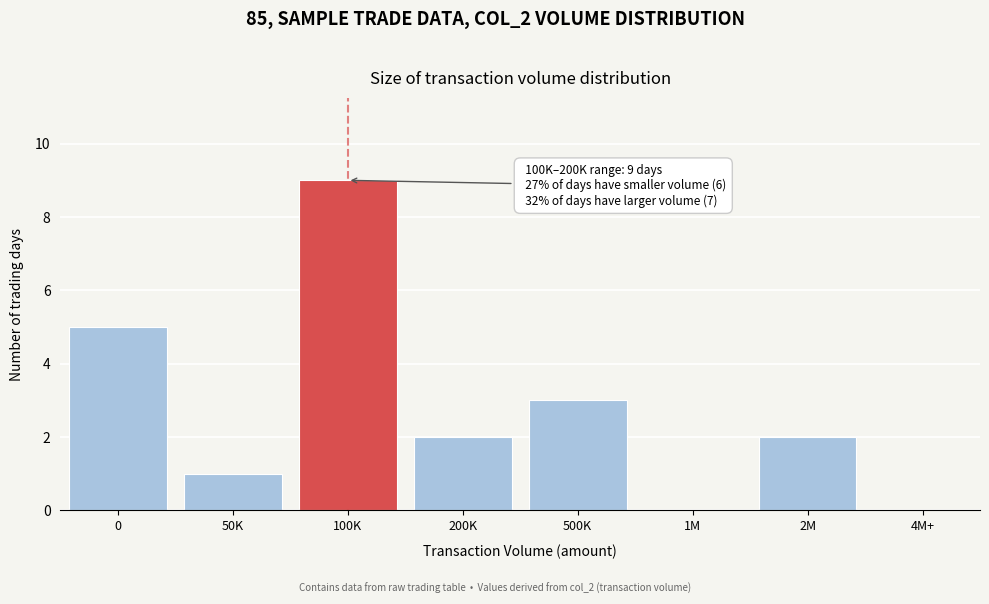

Reading left to right, list all the values displayed in this chart.

0=5	50K=1	100K=9	200K=2	500K=3	1M=0	2M=2	4M+=0